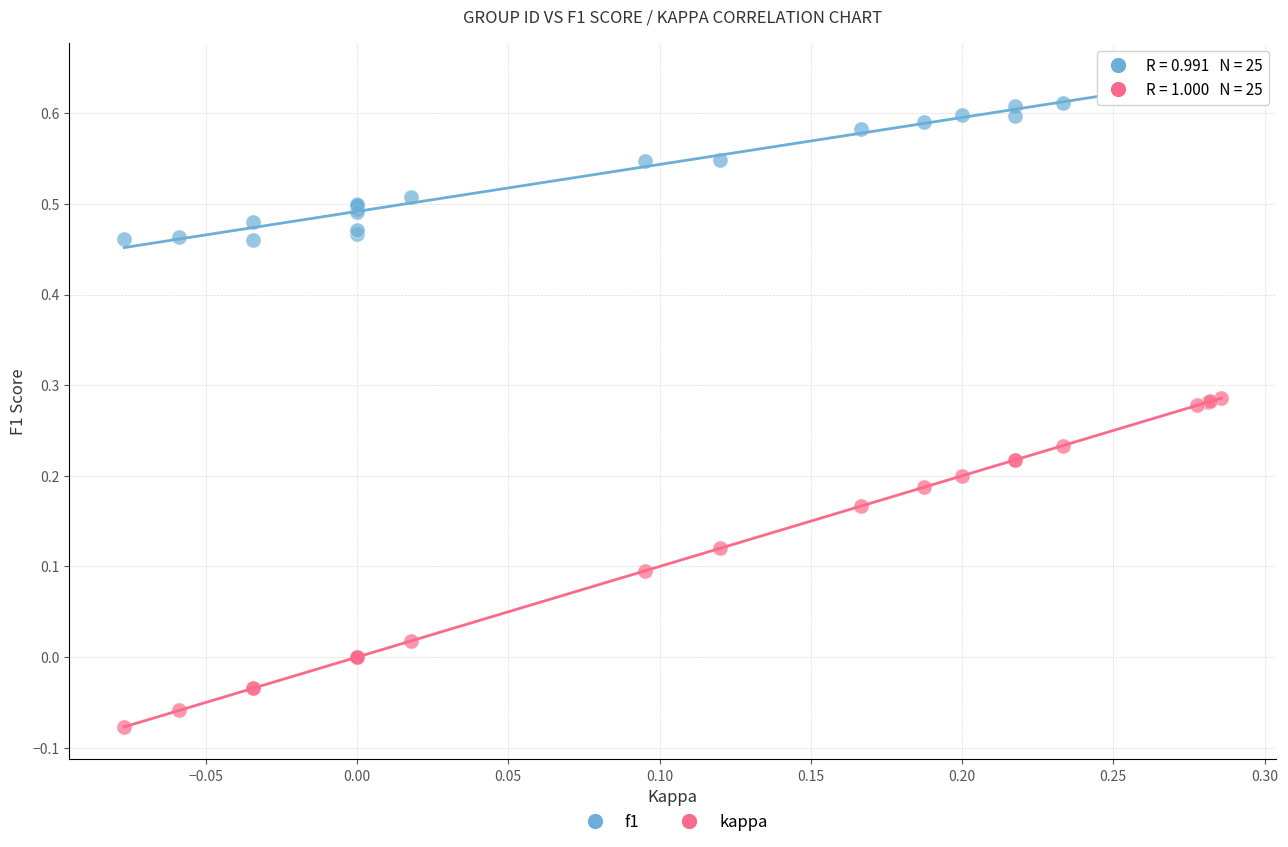

Which series has the largest Y range (max minus min)?

kappa